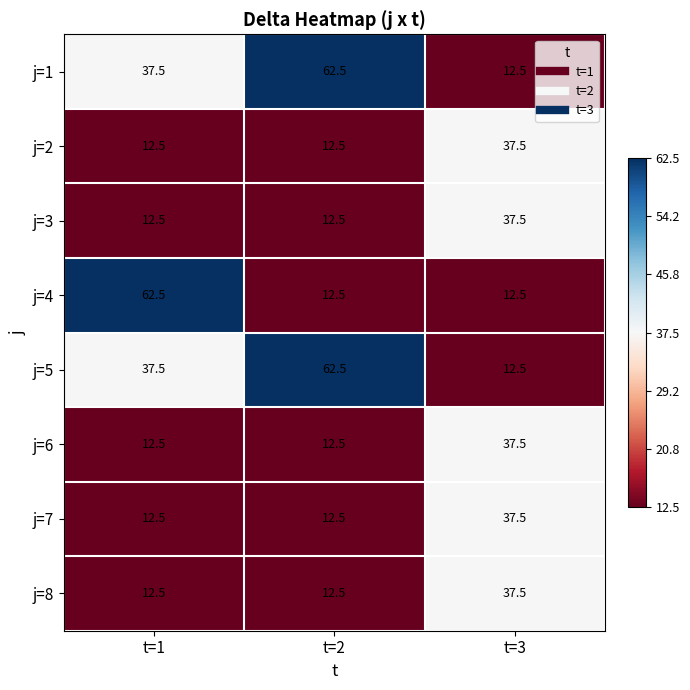

What is the sum of all j=6 values?

62.5